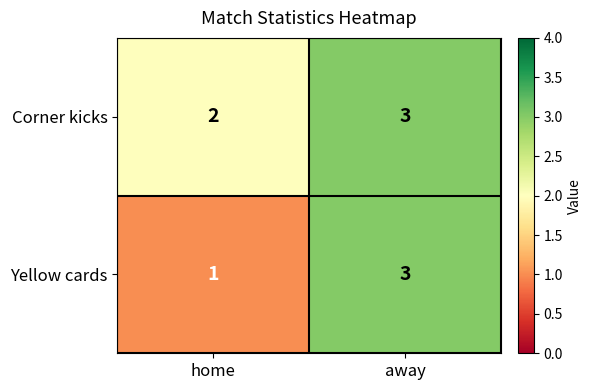

Which series has the widest spread of values?

Yellow cards